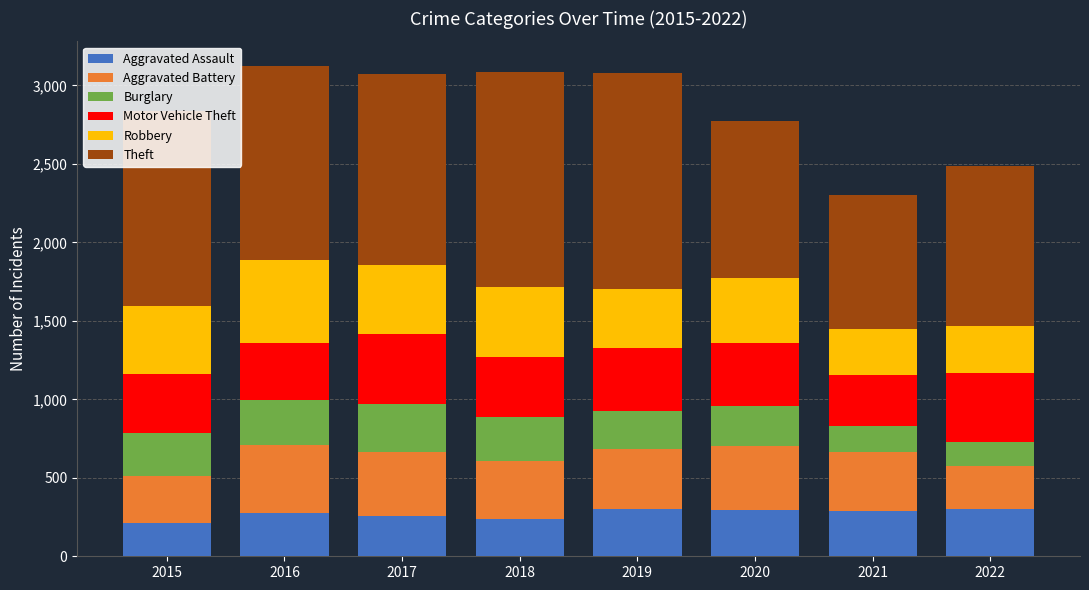

What is the total value across all series at 2020?

2775